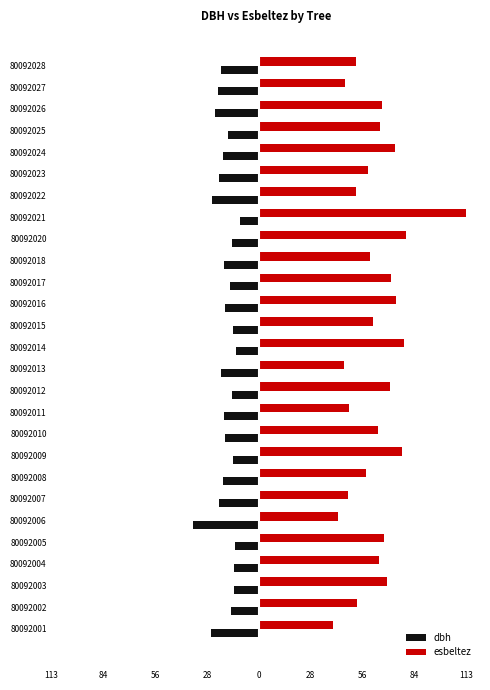

What are all the series names shown in the legend?

dbh, esbeltez